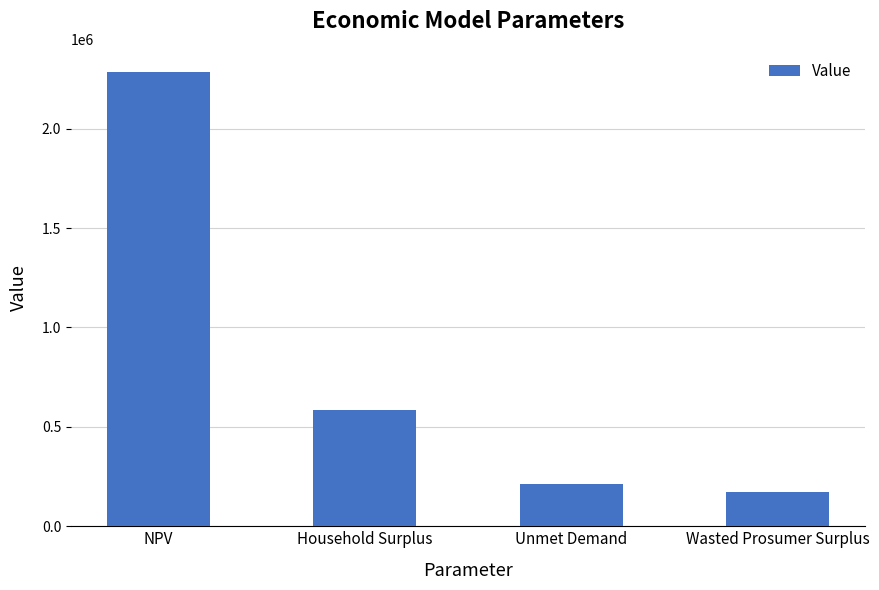

What is the difference between the maximum and minimum values?

2114232.0